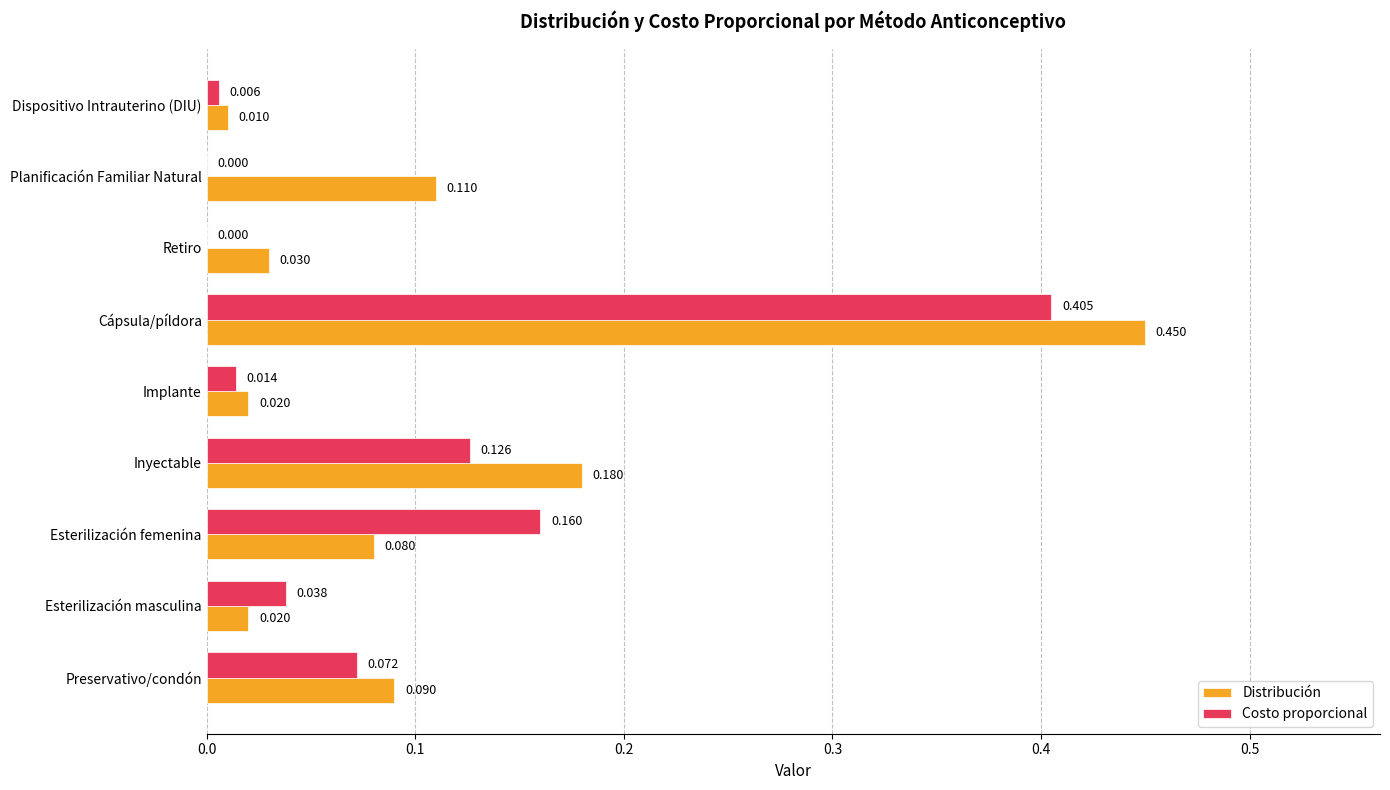

Between Preservativo/condón and Retiro, which series saw the biggest shift?

Costo proporcional